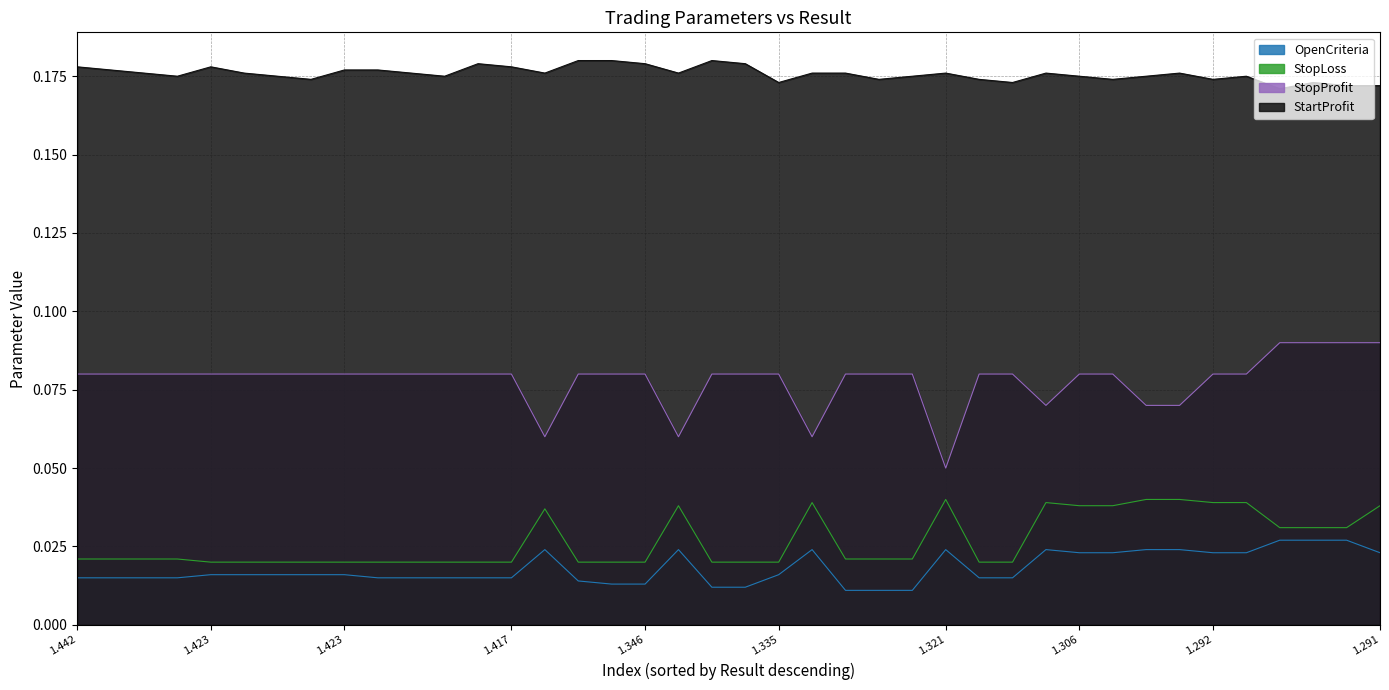

What is the spread (max minus min) of values at 1.292?

0.1